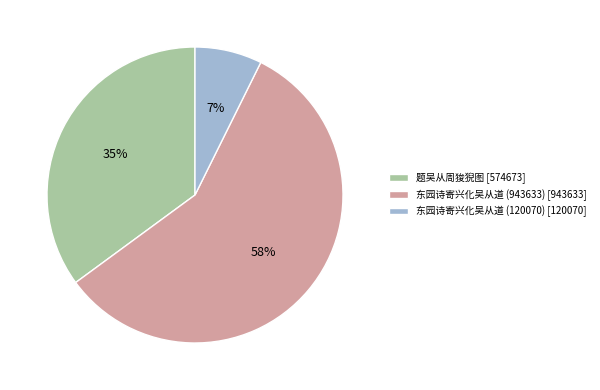

To the nearest percent, what is the difference between the 东园诗寄兴化吴从道 (943633) and 题吴从周狻猊图 slice percentages?

23%